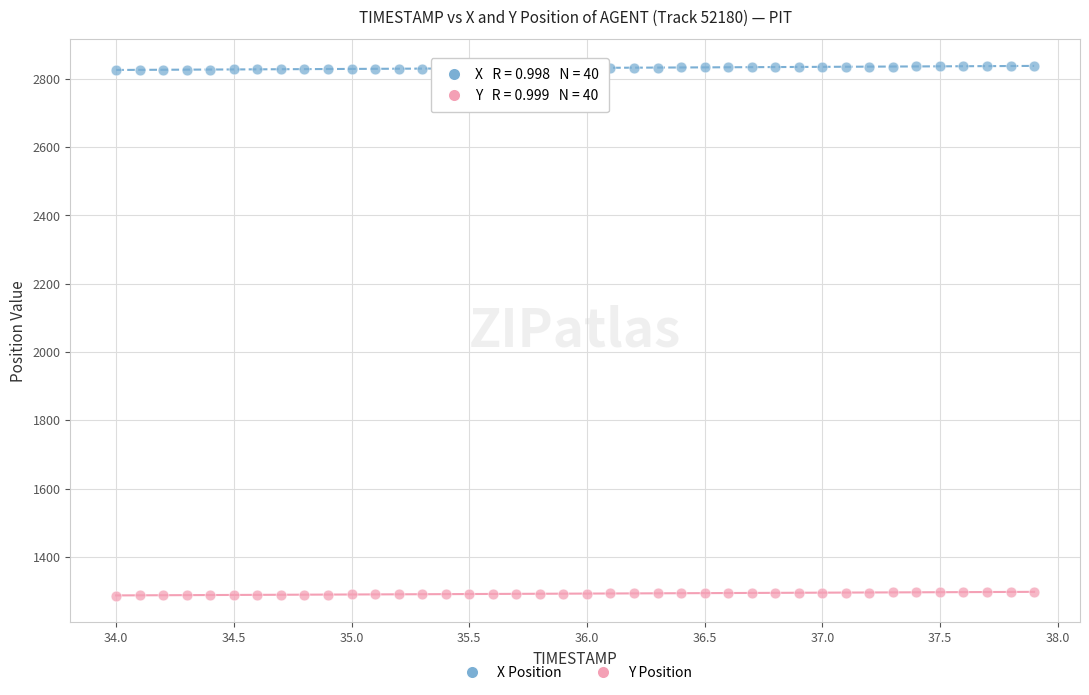

Across all data points, what is the range of Y values (max minus min)?

1550.5